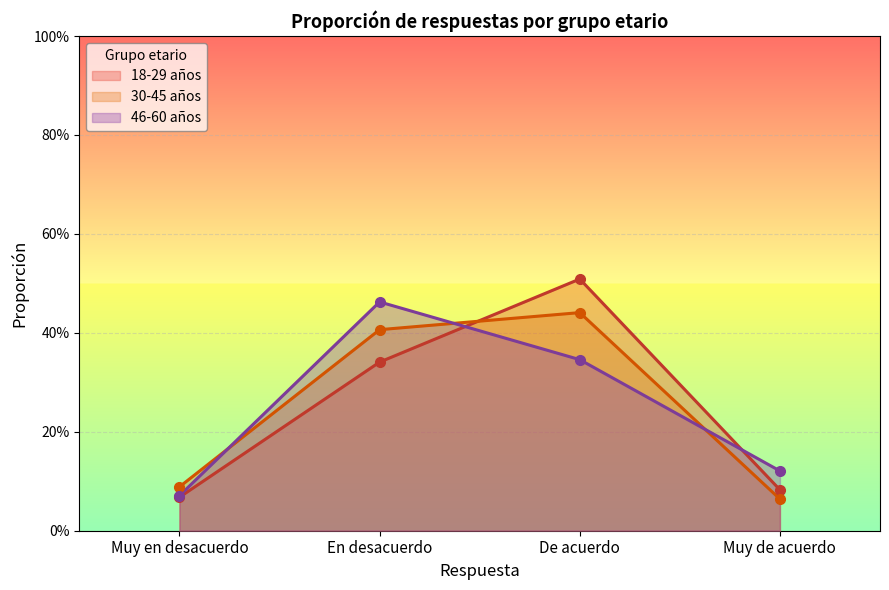

What is the difference between the maximum and minimum values in the 46-60 años series?

0.4